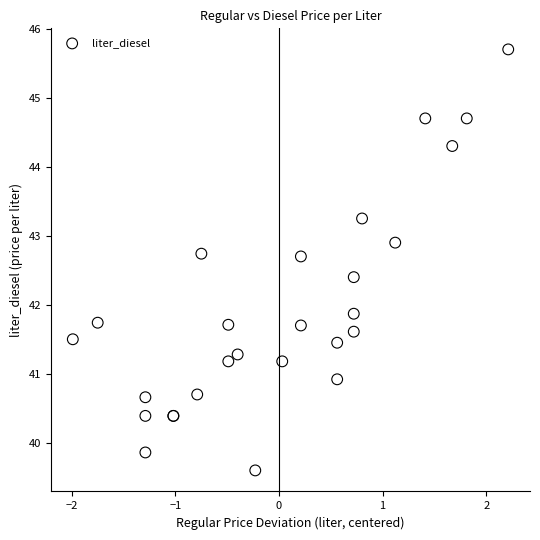

What Y value in the scatter plot is closest to 42?

41.9